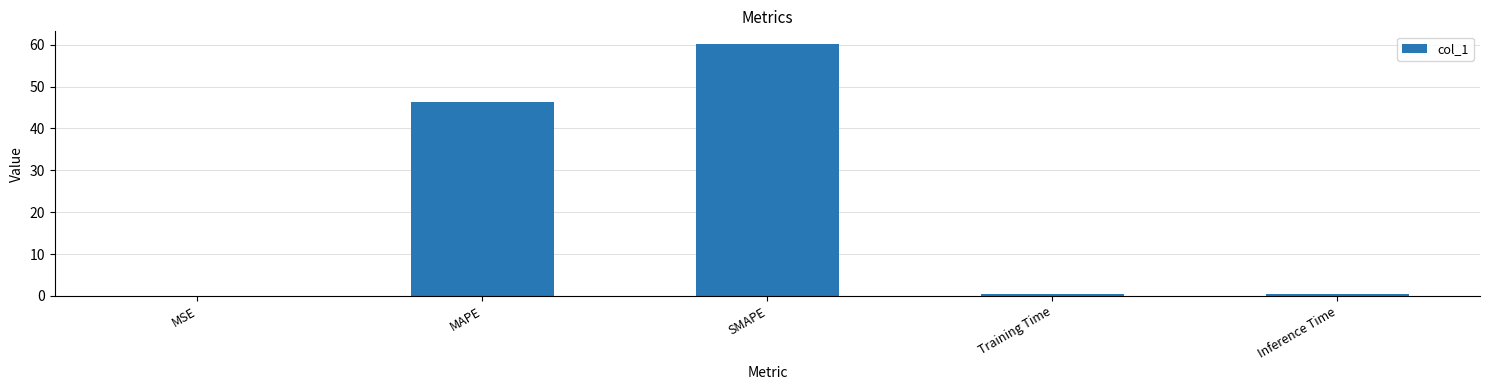

The chart shows a value of 0.0 at MSE. True or false?

True